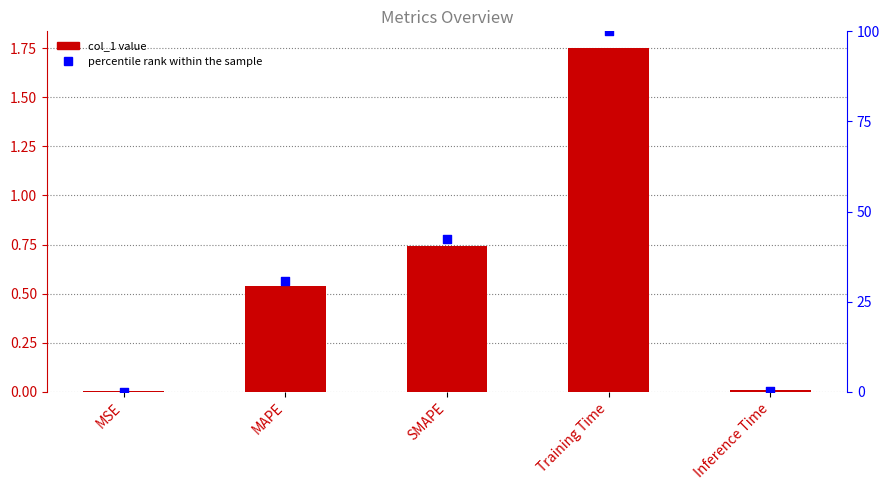

Which series has the widest spread of Y values?

percentile rank within the sample